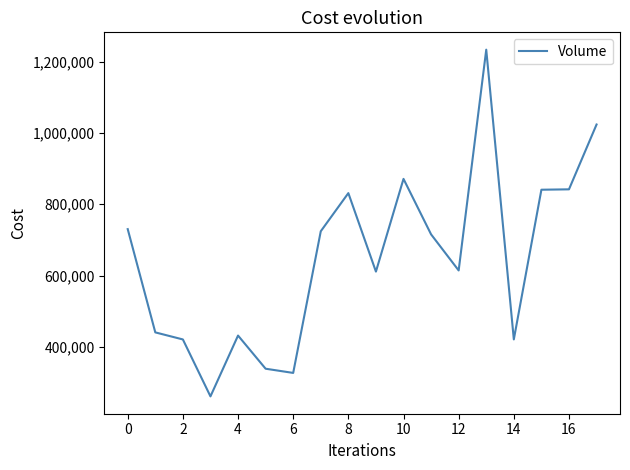

What is the difference between the second highest and minimum values?

762500